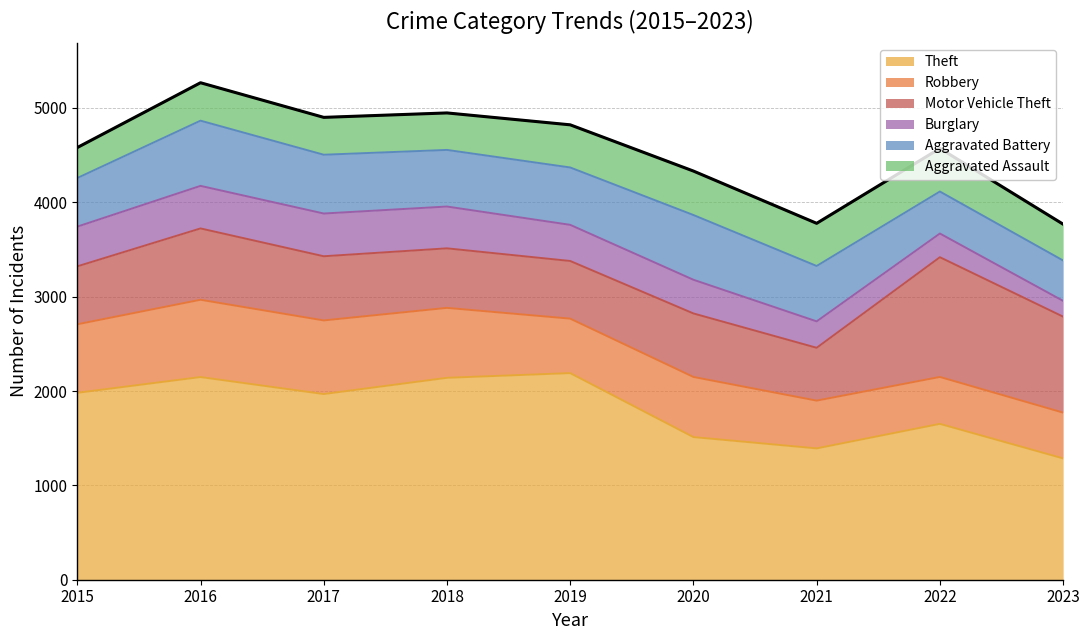

What are all the series names shown in the legend?

Theft, Robbery, Motor Vehicle Theft, Burglary, Aggravated Battery, Aggravated Assault